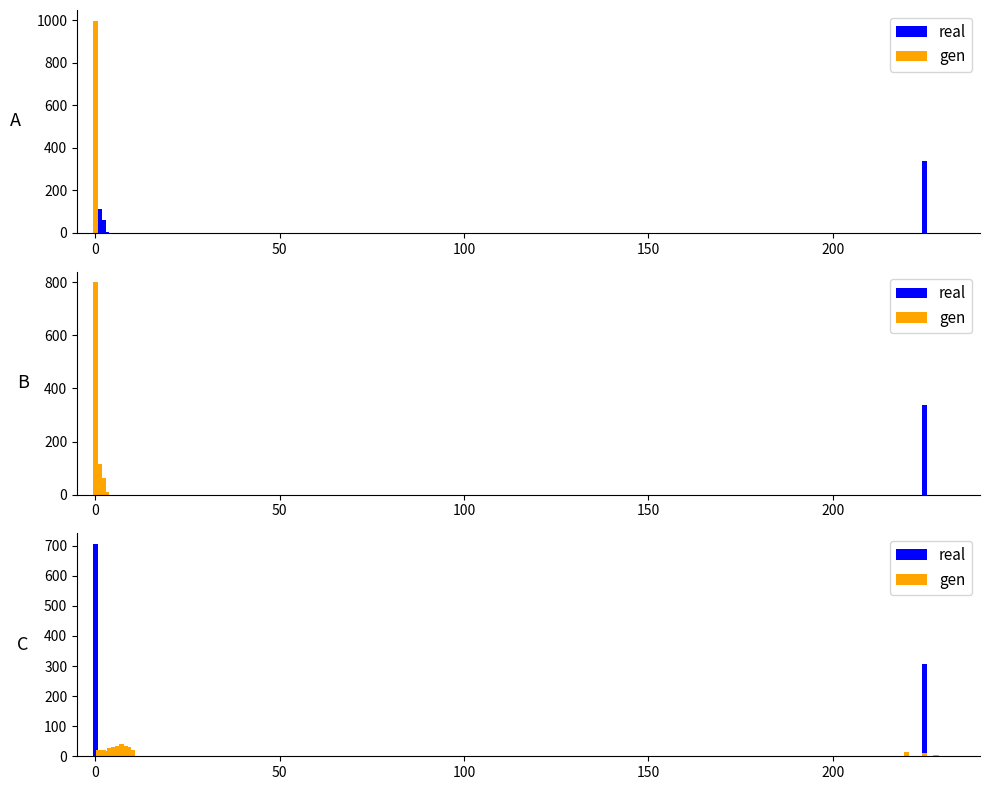

What position from the left is 5?

6